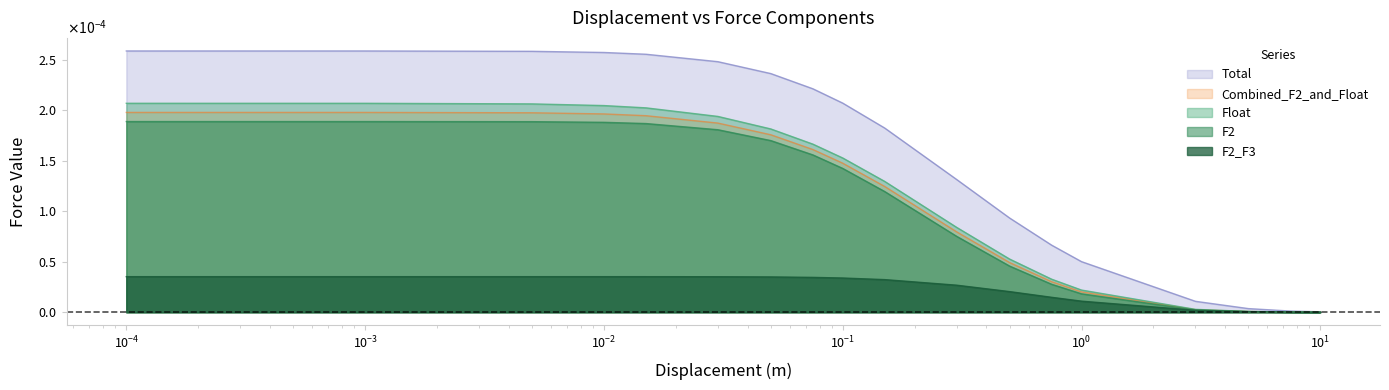

What is the label of the 1st point from the left?

0.0001